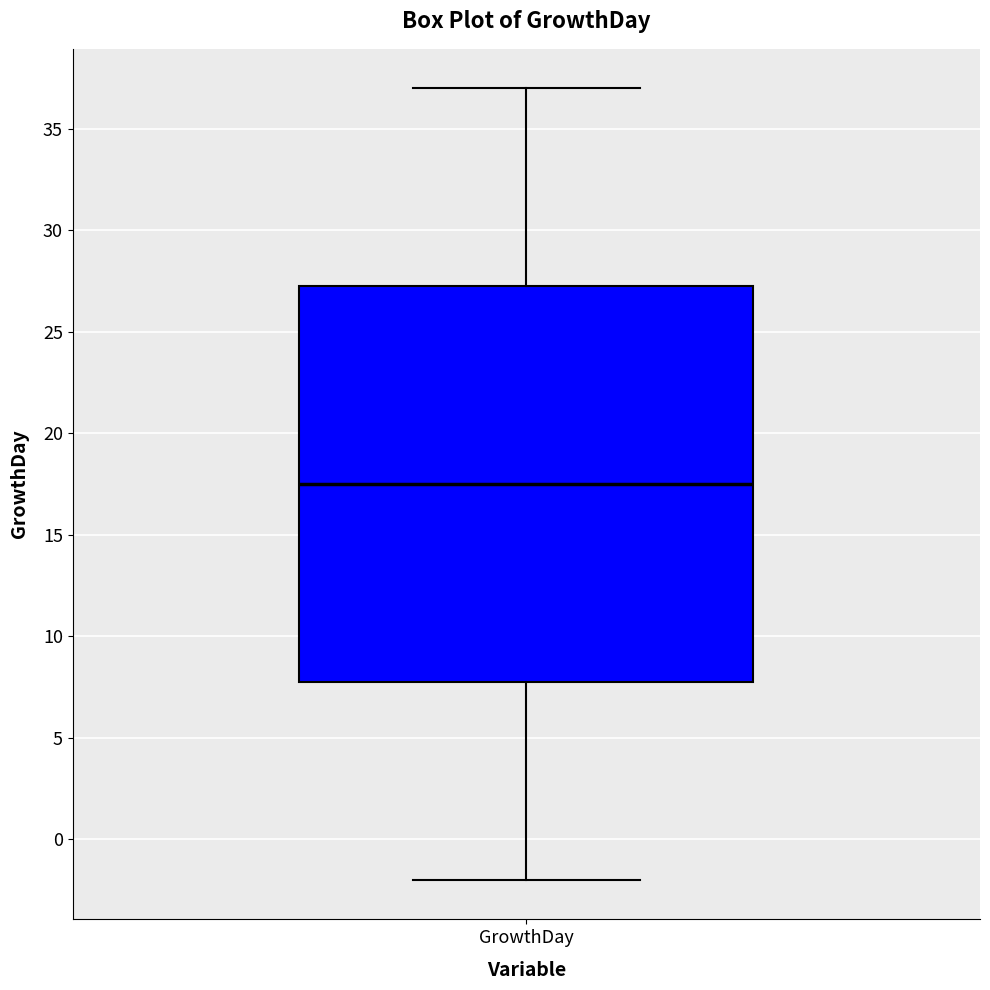

Transcribe this box plot: give where the median line is, the range the box spans, and where the two whiskers end, as read against the y-axis. The values are not printed on the chart, so give them approximately, as read against the axis.

median 17.5, box 8.0 to 27.5, whiskers -2.0 to 37.0